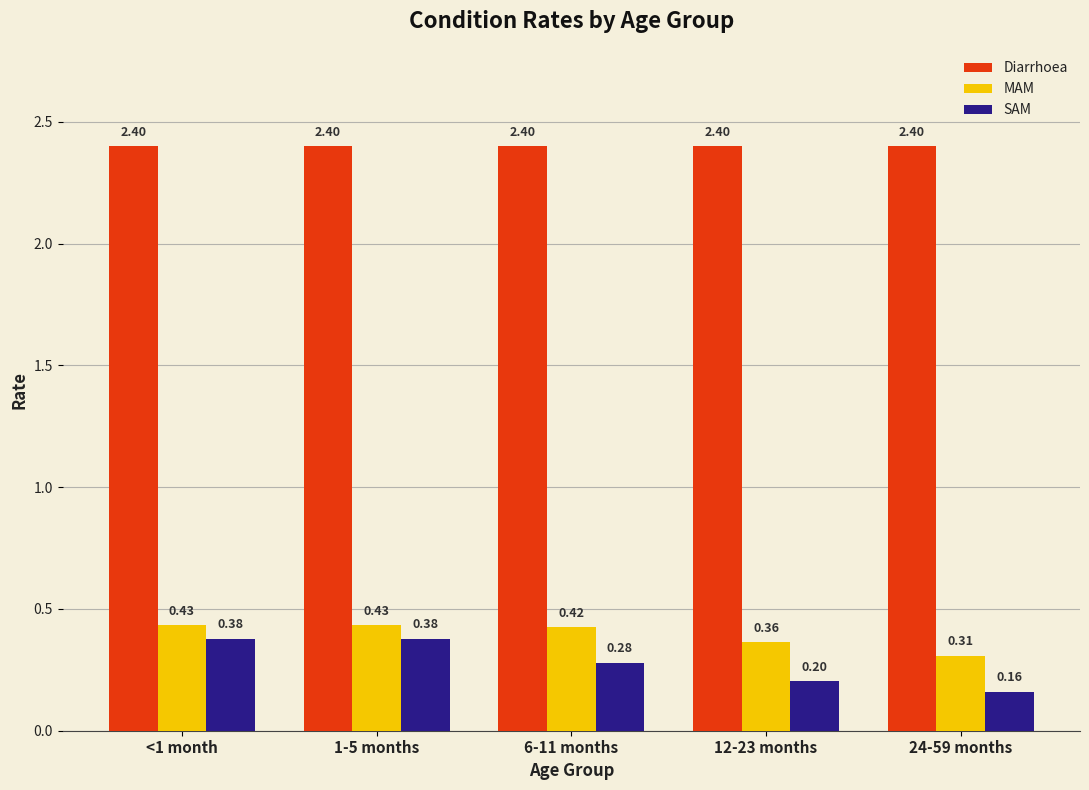

Which series has the largest total across all categories?

Diarrhoea